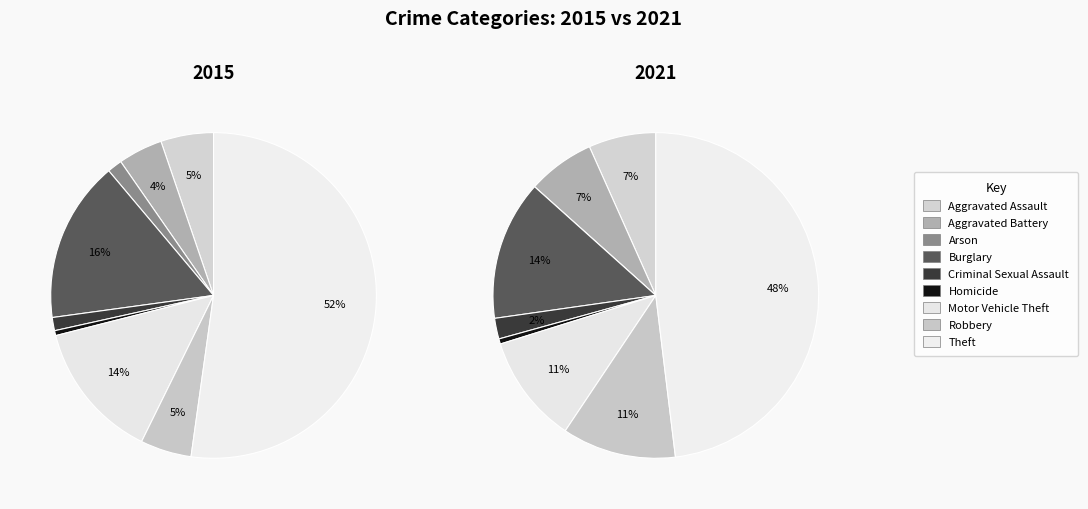

Does any single category account for the majority?

Yes